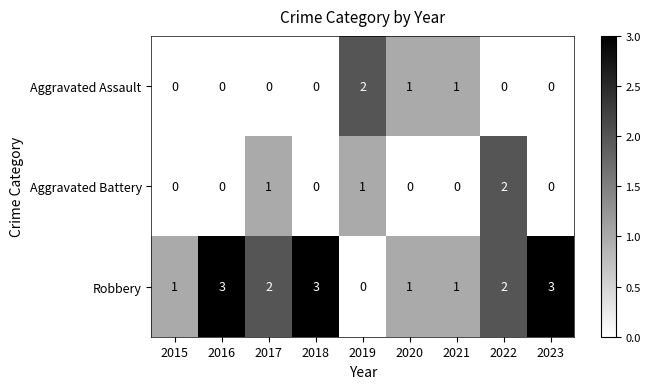

Which series changed the most between 2022 and 2023?

Aggravated Battery